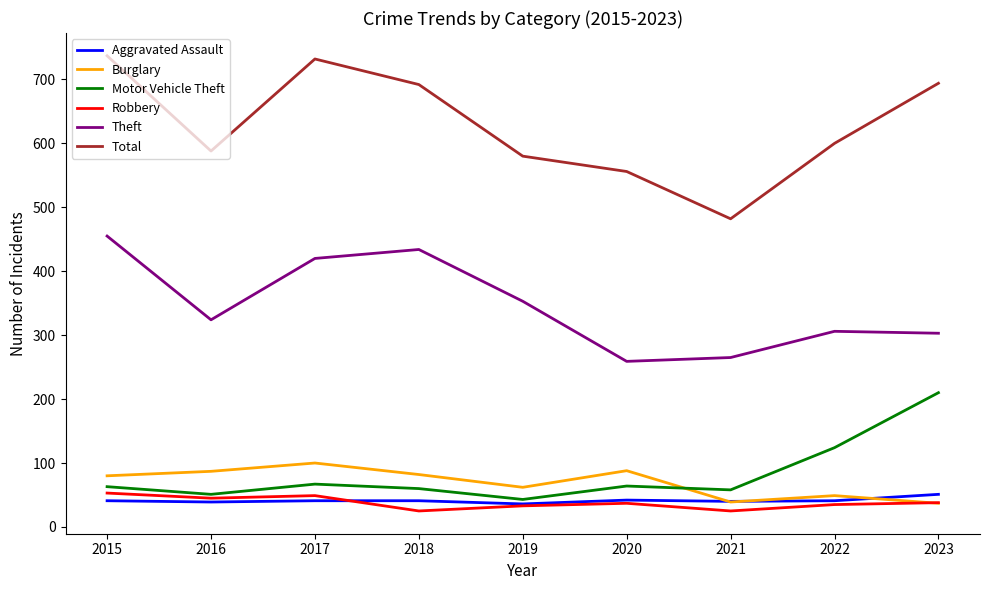

Which series has the largest range (max minus min)?

Total